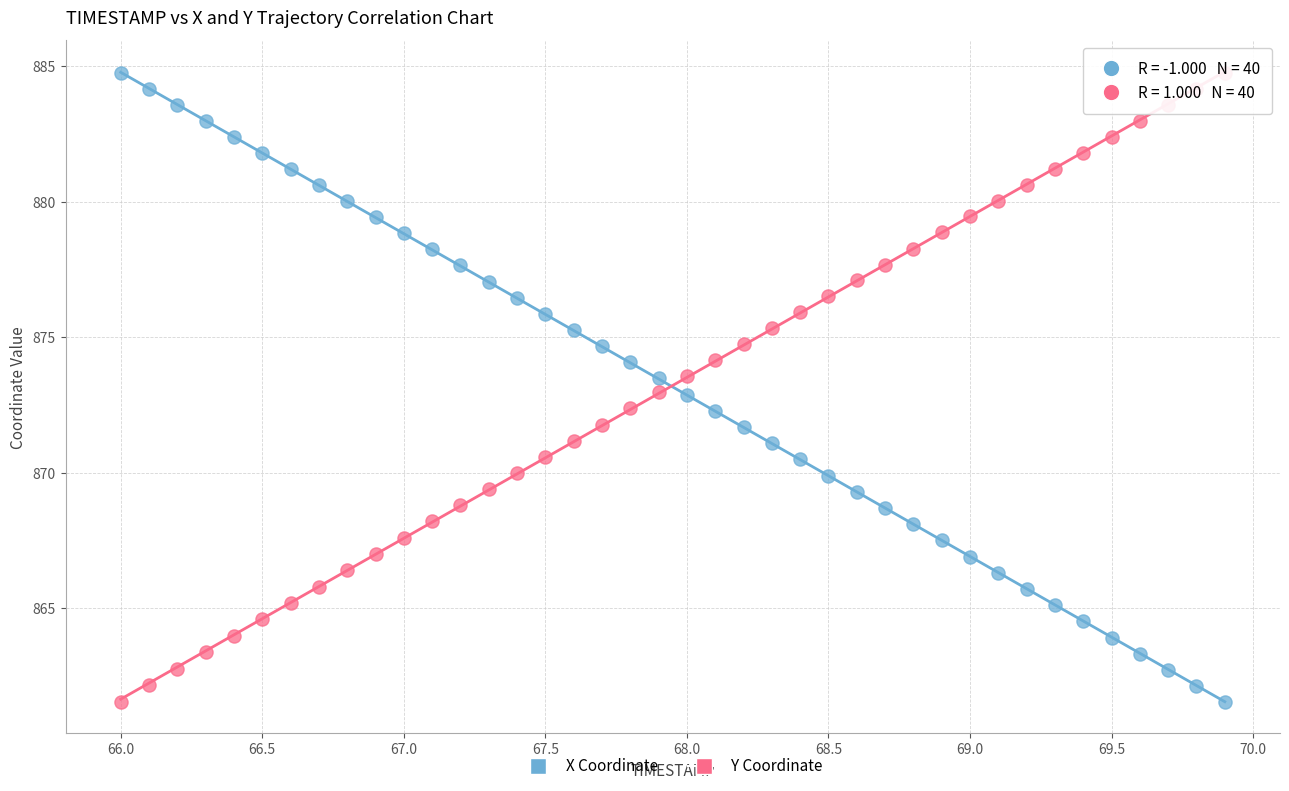

What are all the series names shown in the legend?

X Coordinate, Y Coordinate